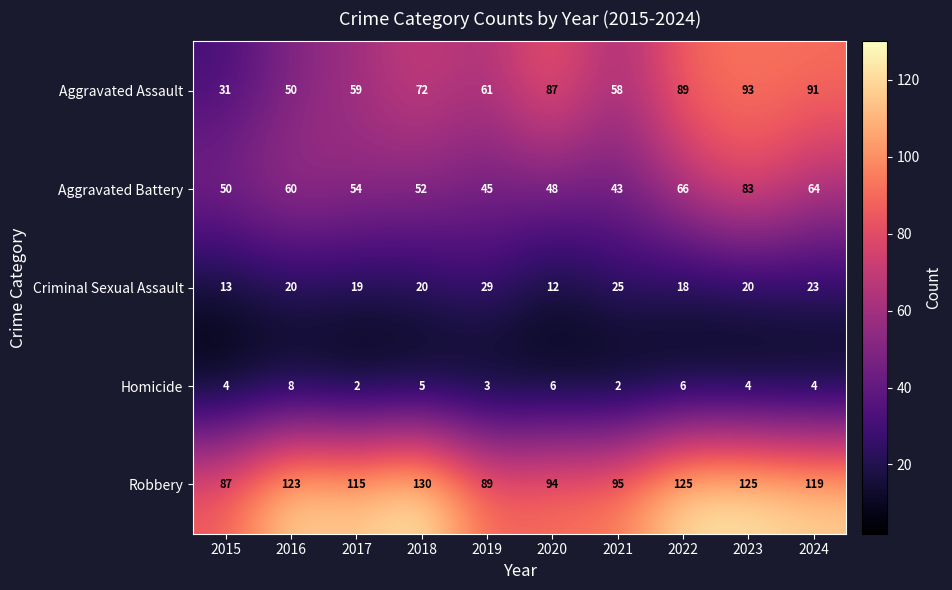

At which category is the sum across all series the highest?

2023